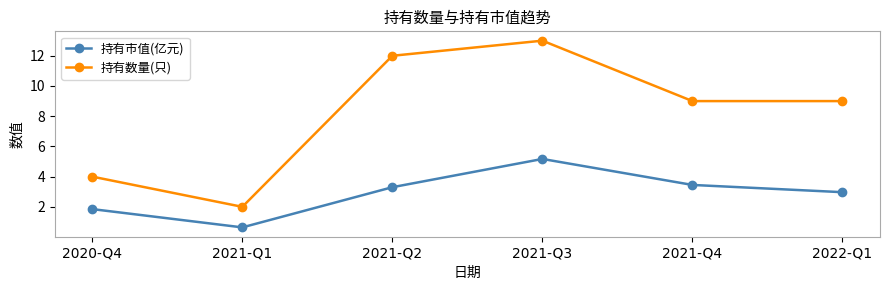

The value of 持有市值(亿元) at 2020-Q4 is 1.9. True or false?

True